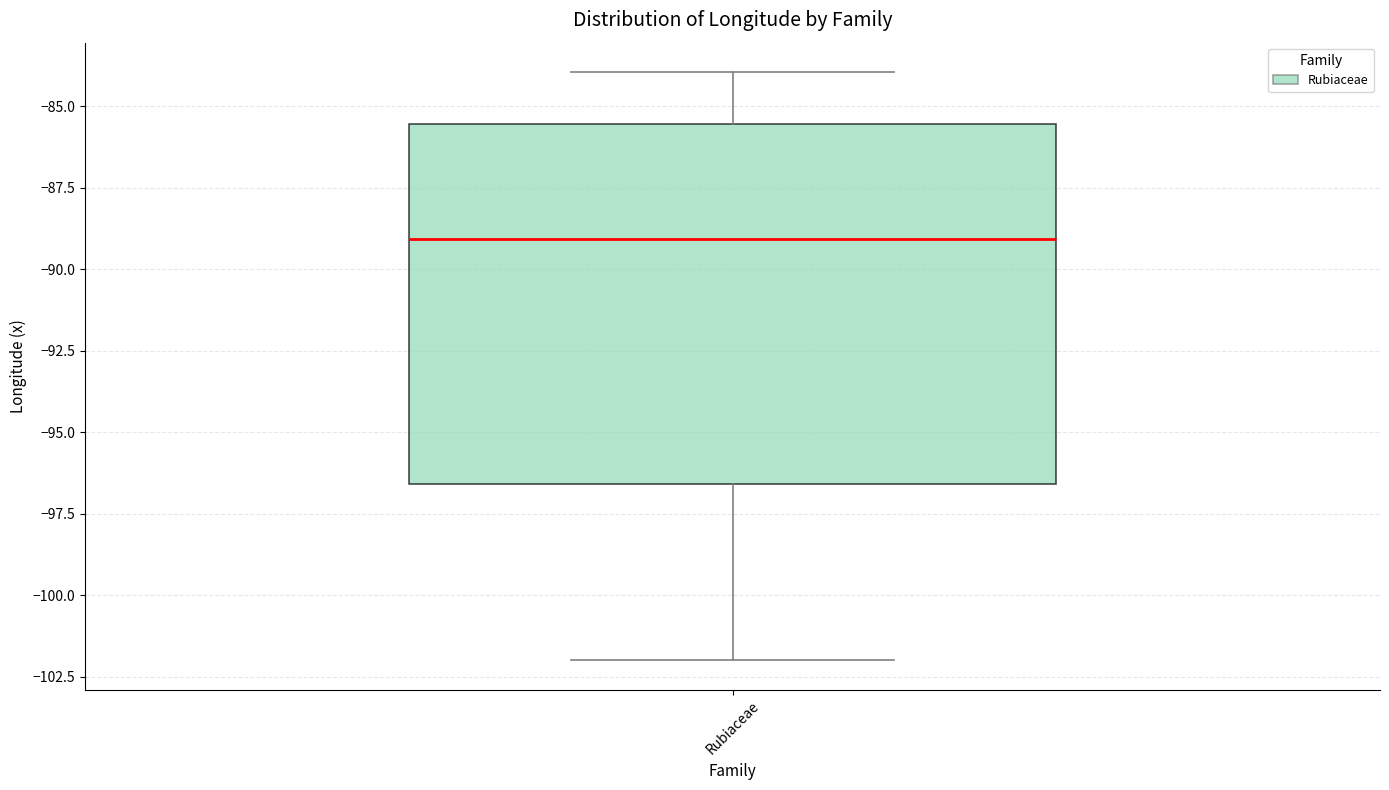

Read this box plot against the y-axis: the position of the median line, the range covered by the box, and the ends of both whiskers. The values are not printed on the chart, so give them approximately, as read against the axis.

median -89.0, box -96.5 to -85.5, whiskers -102.0 to -84.0